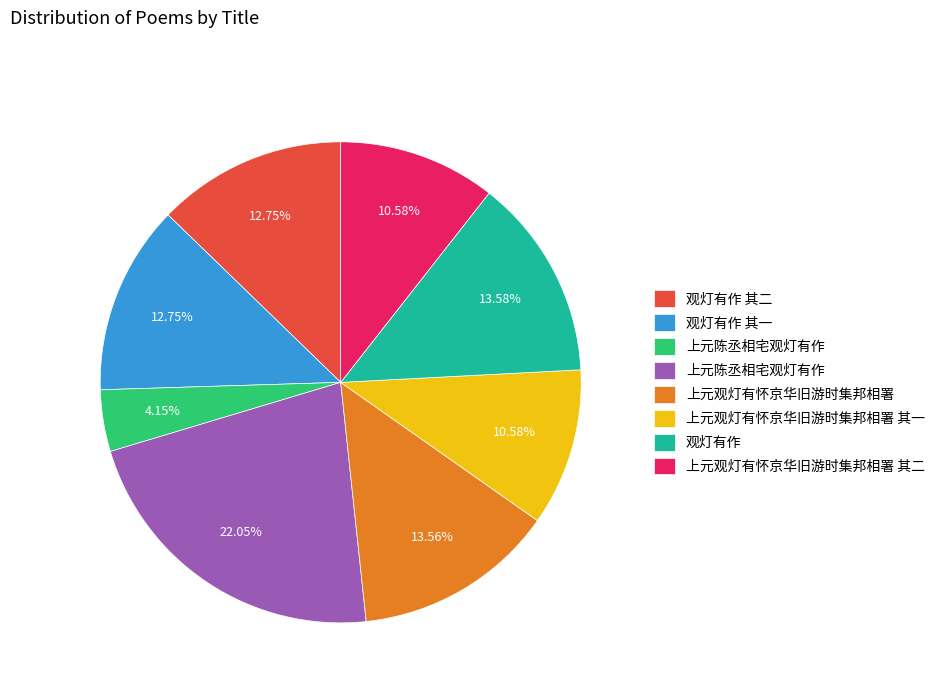

Does any single category account for the majority?

No